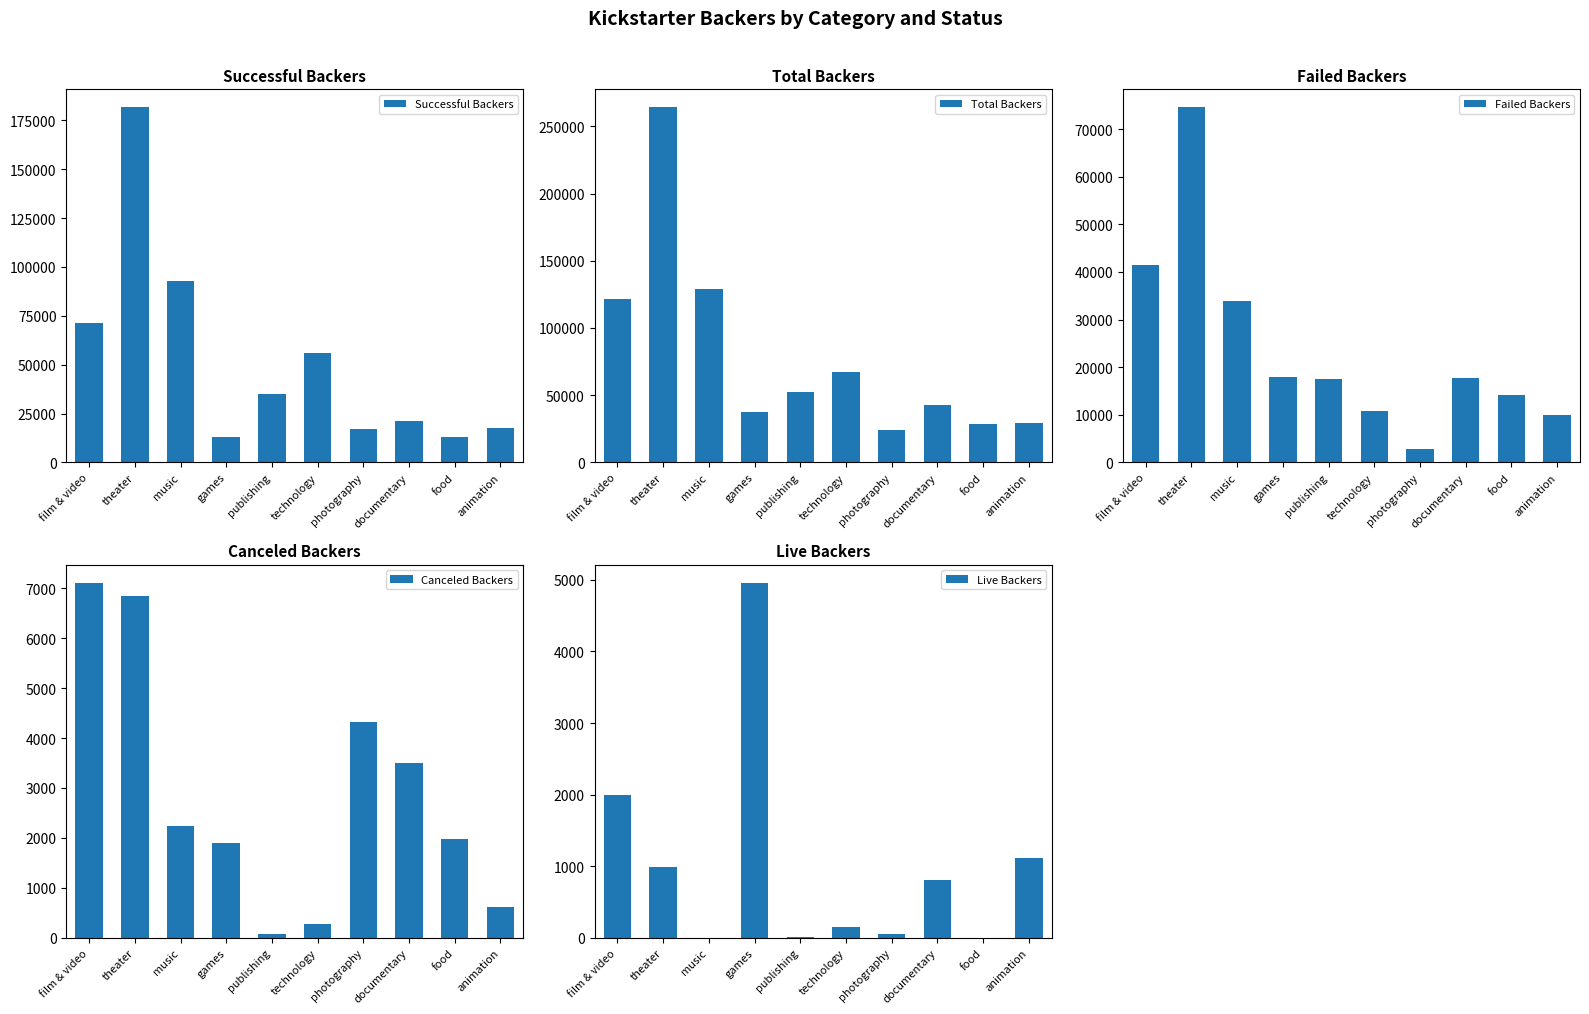

At which label is Total Backers closest to 144156?

music